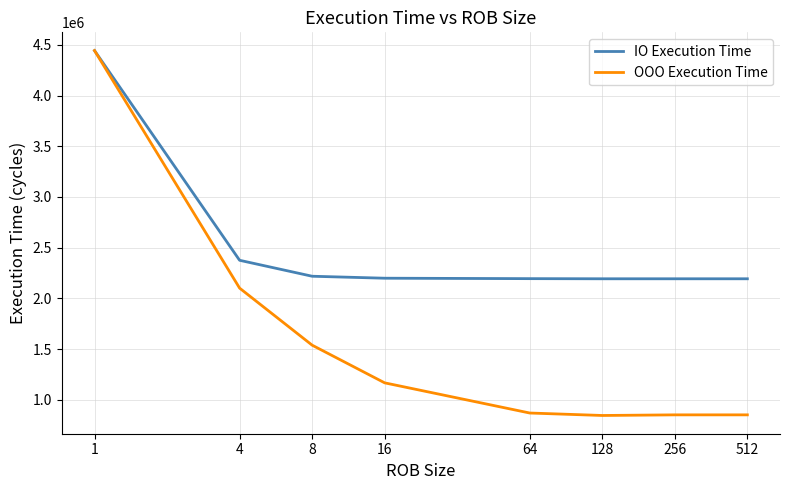

Which series has the largest range (max minus min)?

OOO Execution Time